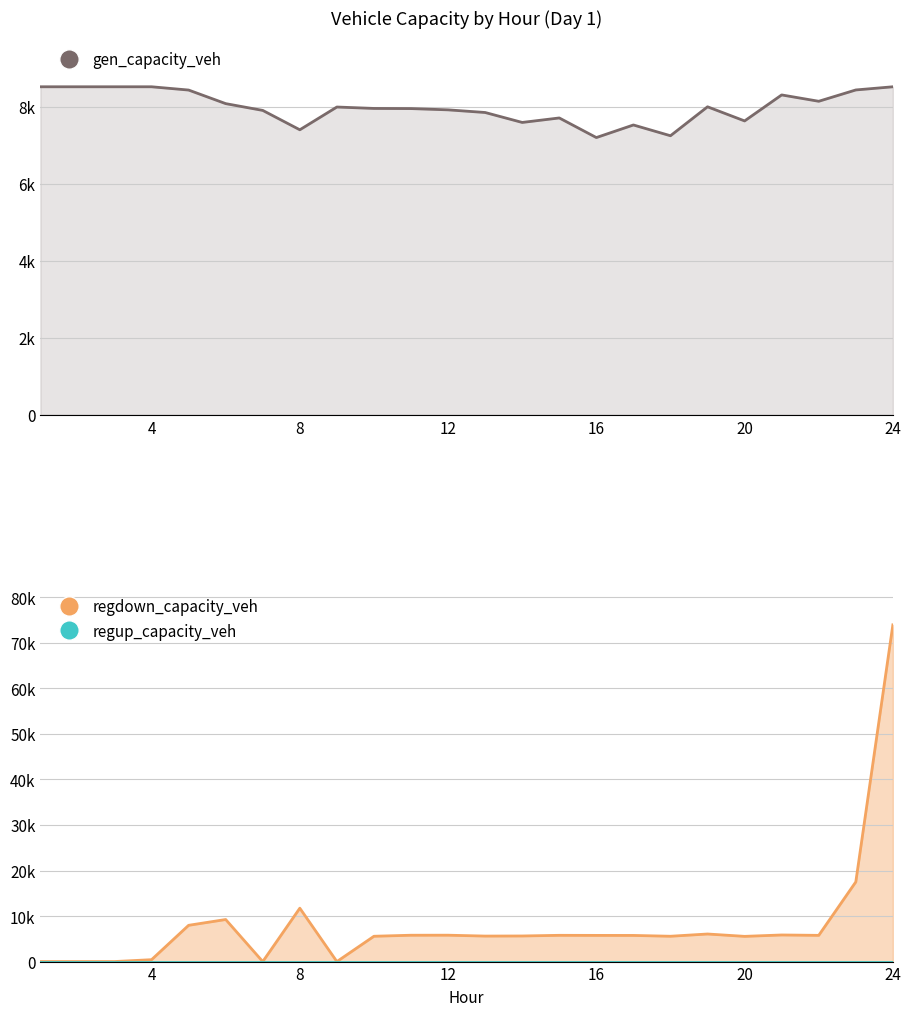

The gen_capacity_veh series shows 7397.4 at 8. True or false?

True